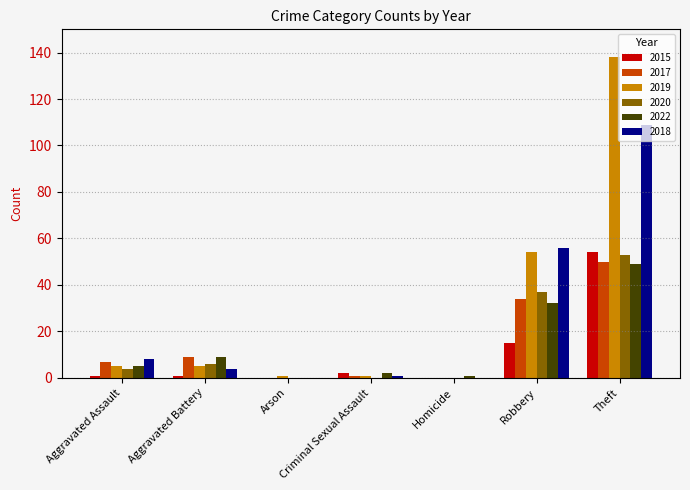

What is the difference between the 2018 values at Homicide and Aggravated Battery?

4